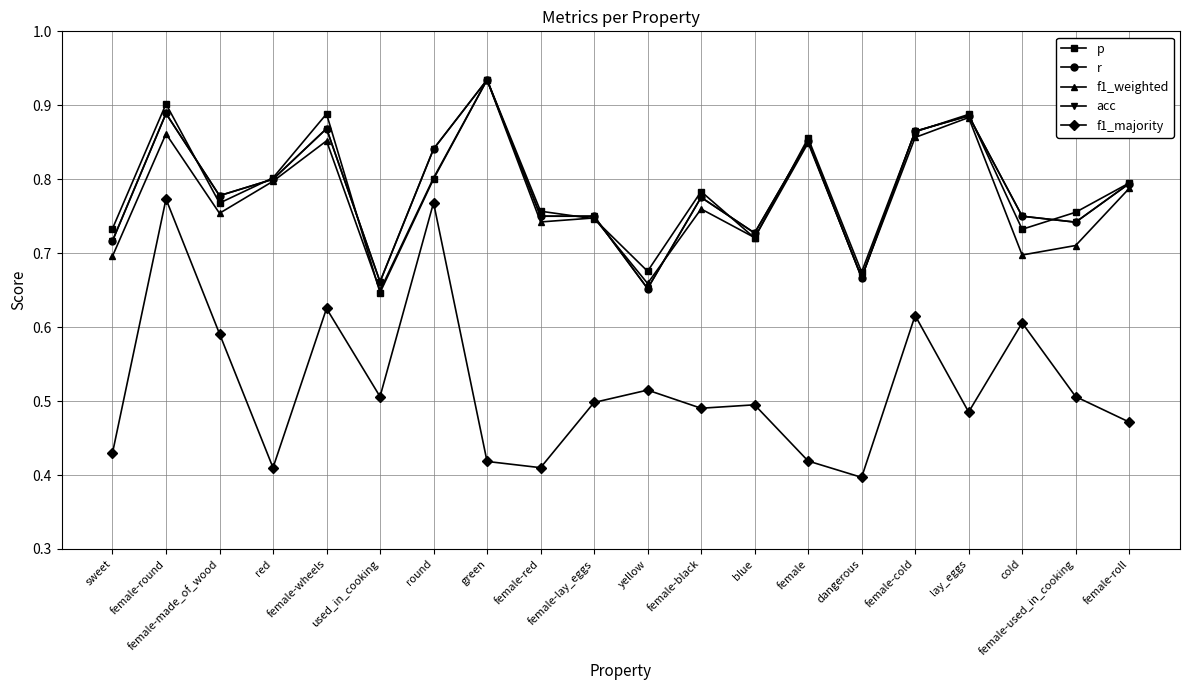

What is the label of the 9th point from the left?

female-red